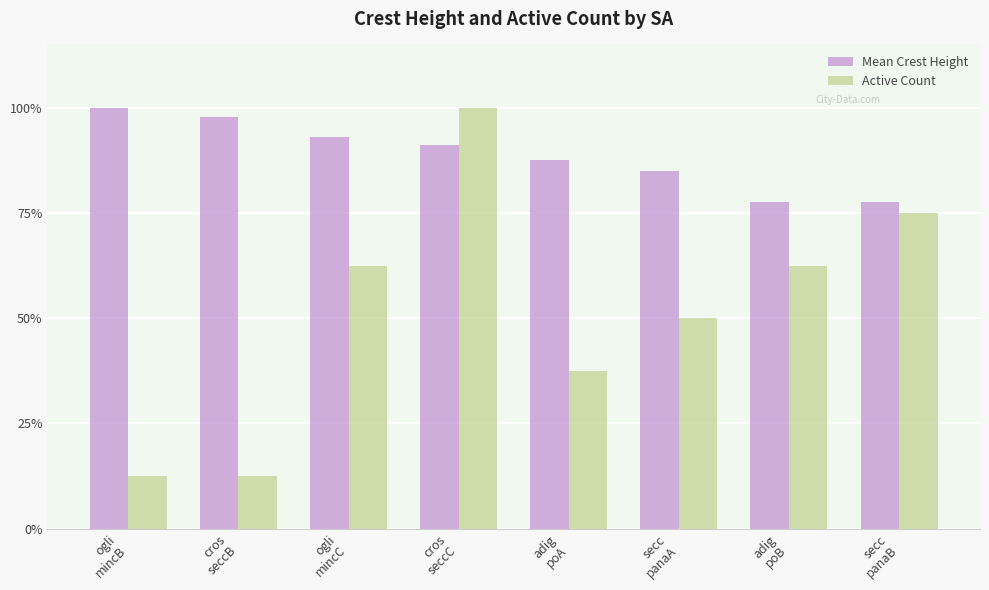

At which category is the sum across all series the highest?

cros
seccC